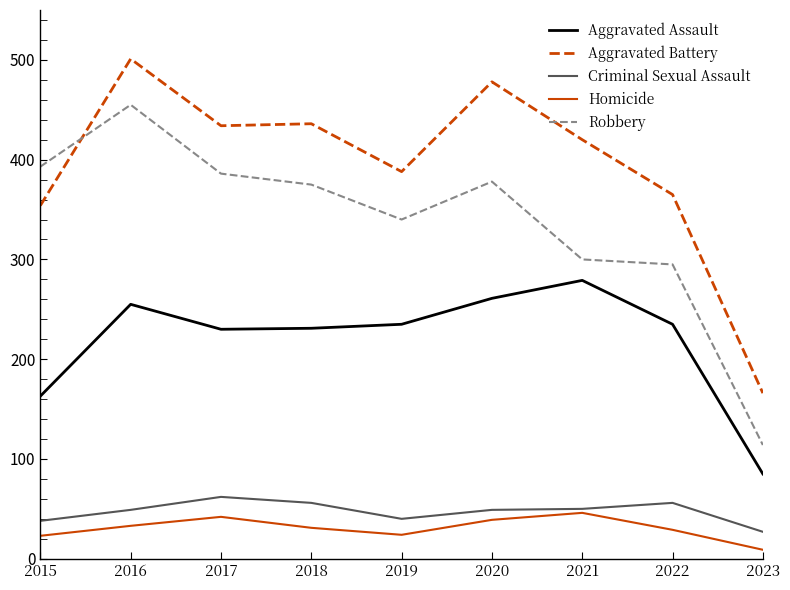

What is the difference between the highest and lowest values at 2023?

157